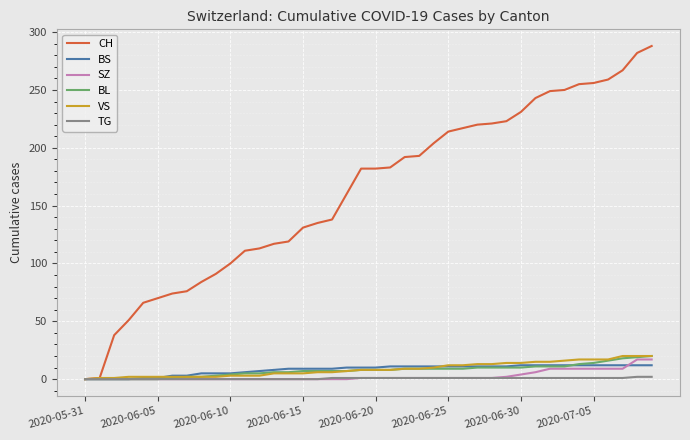

Which series has the largest total across all categories?

CH